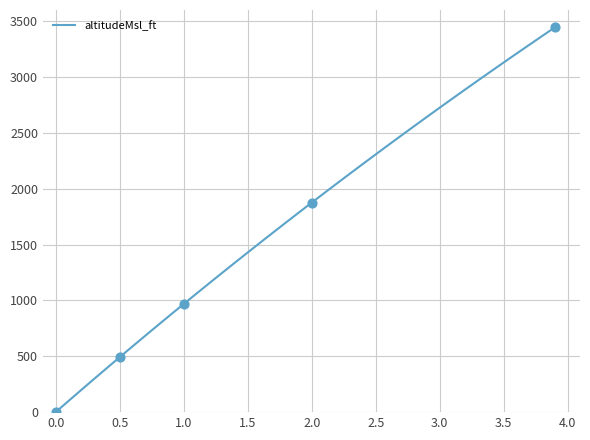

What is the difference between the maximum and minimum values?

3445.3